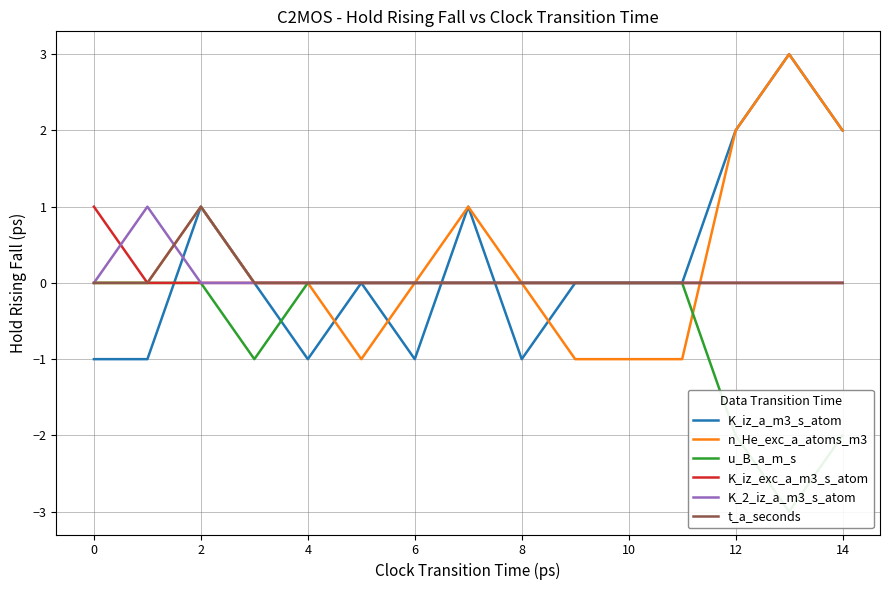

Which category has the highest value in the K_iz_exc_a_m3_s_atom series?

0